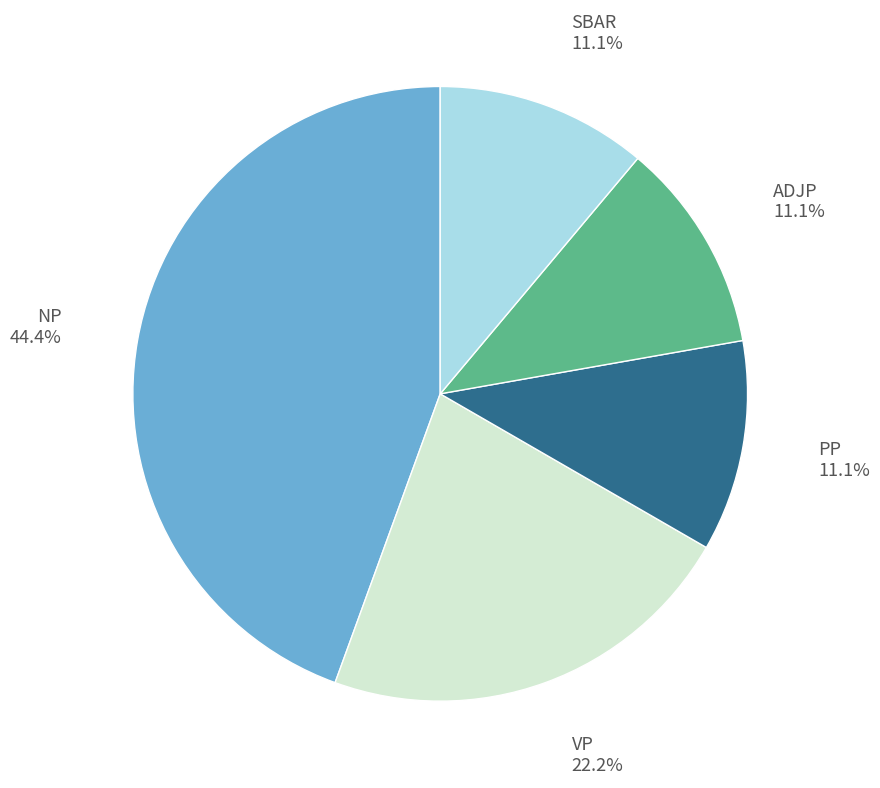

Approximately how many times larger is the value at SBAR 11.1% compared to VP 22.2%?

0.5